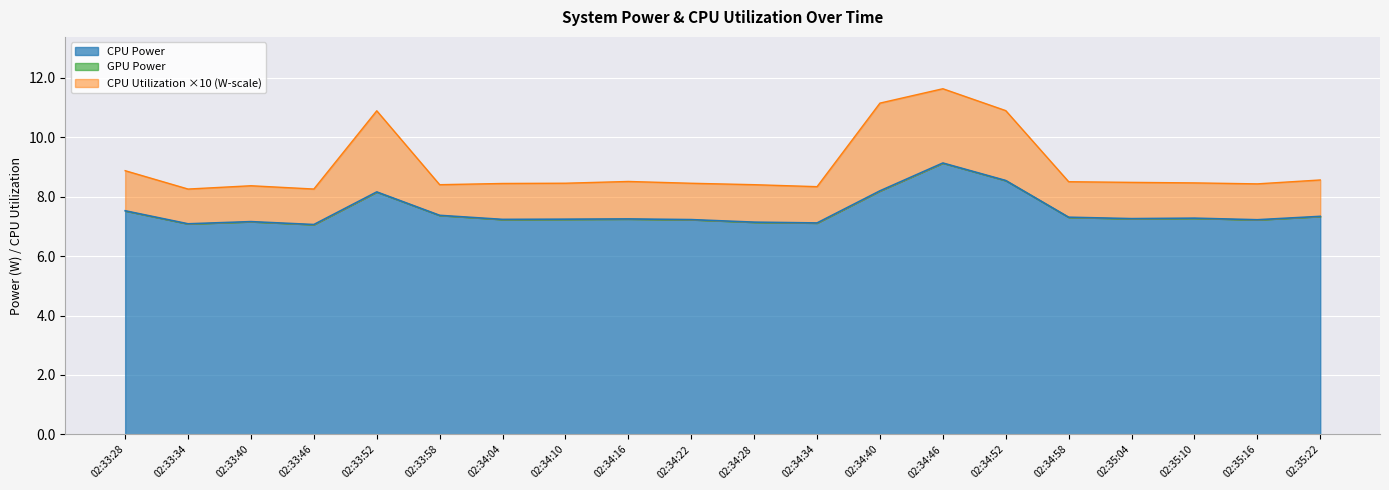

At which label is CPU Utilization (scaled) closest to 0?

02:33:58